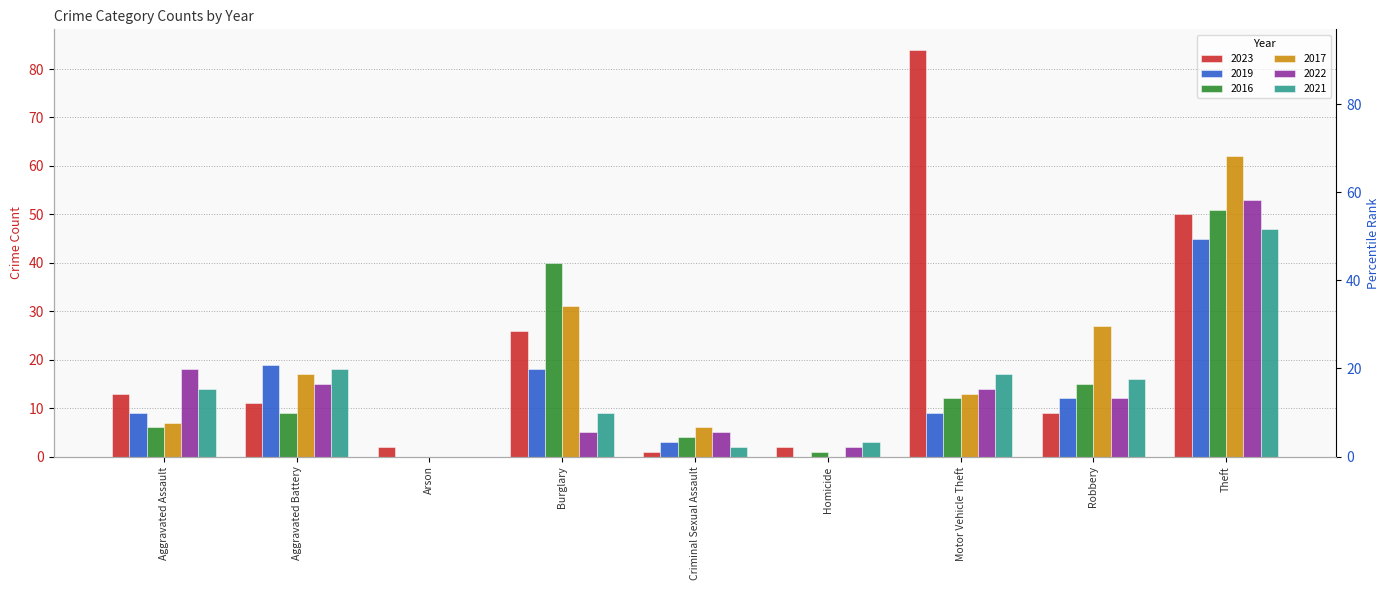

What is the label of the 3rd bar from the left?

Arson